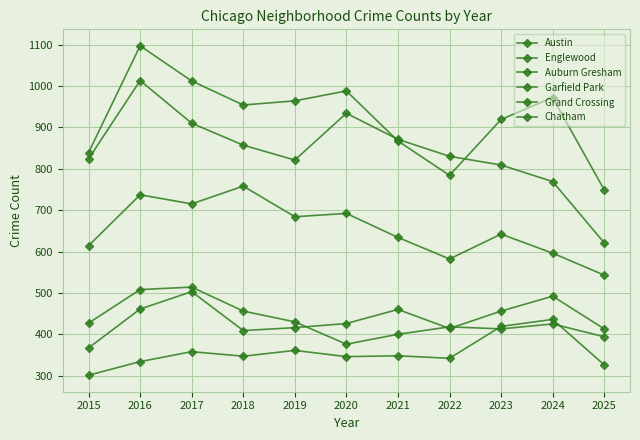

At which category does Austin reach its first local valley?

2018